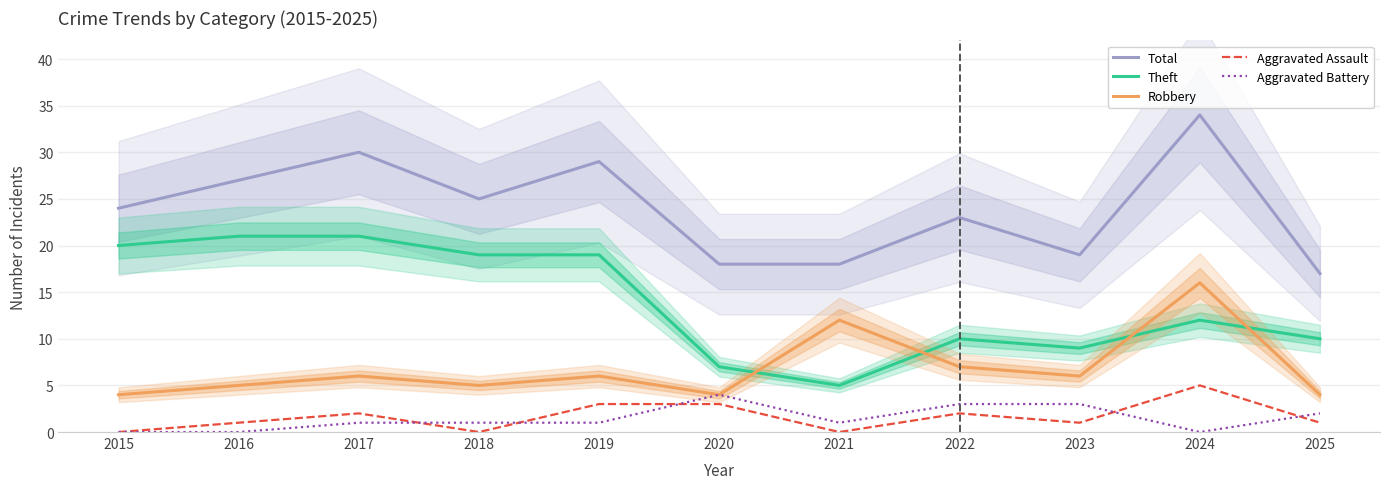

Which series has the largest total across all categories?

Total